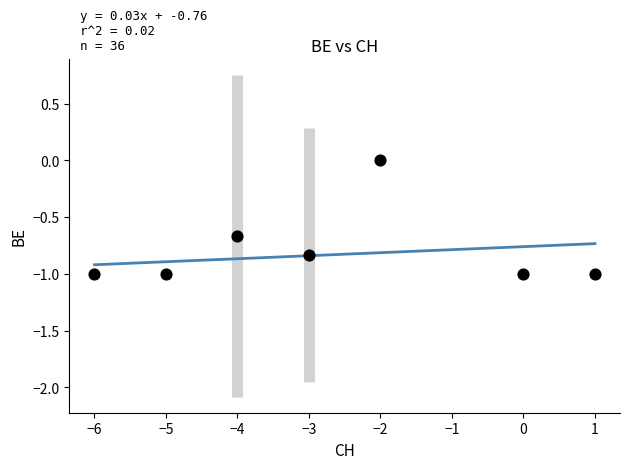

What is the average X value?

-2.7